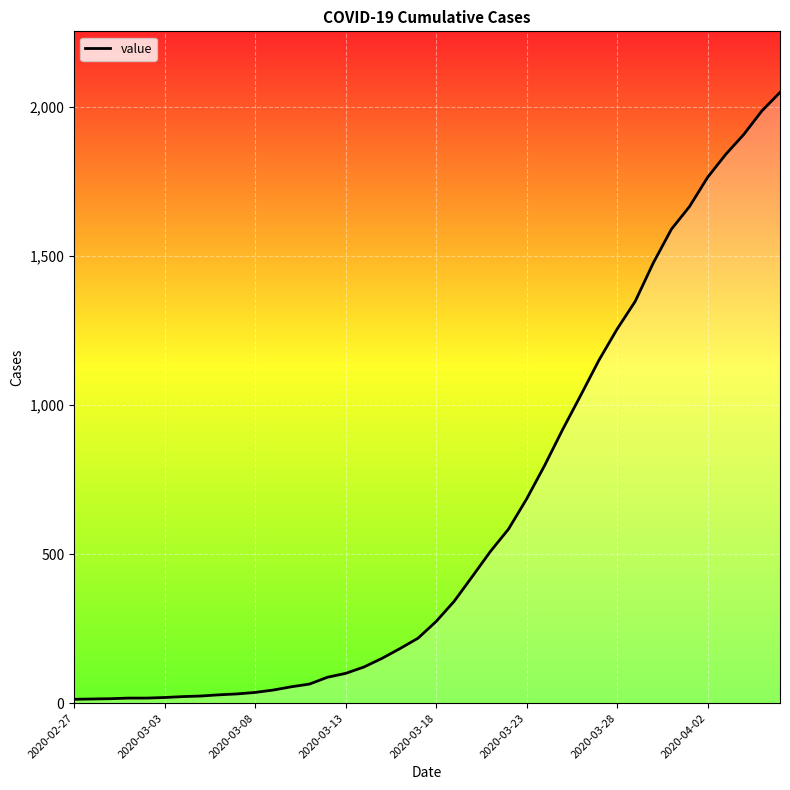

What is the greatest value displayed?

2049